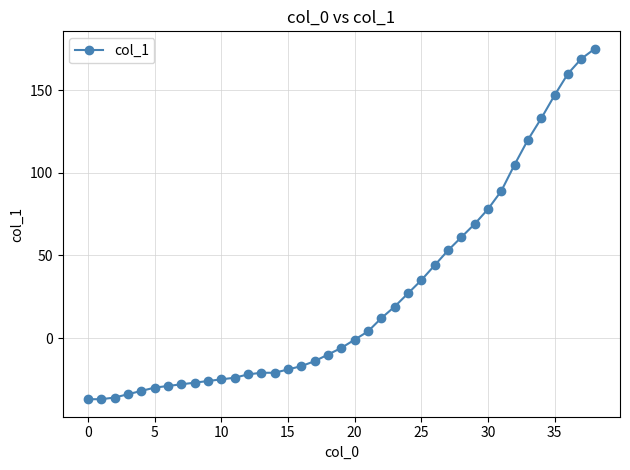

What is the value of the 8th point from the left?

-28